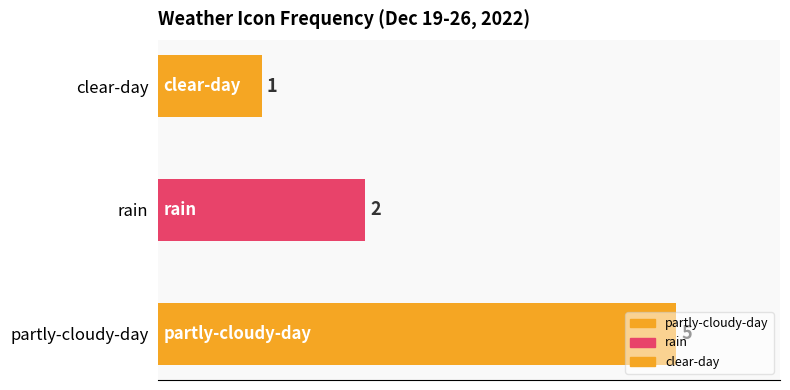

At which label is the value closest to 3?

rain